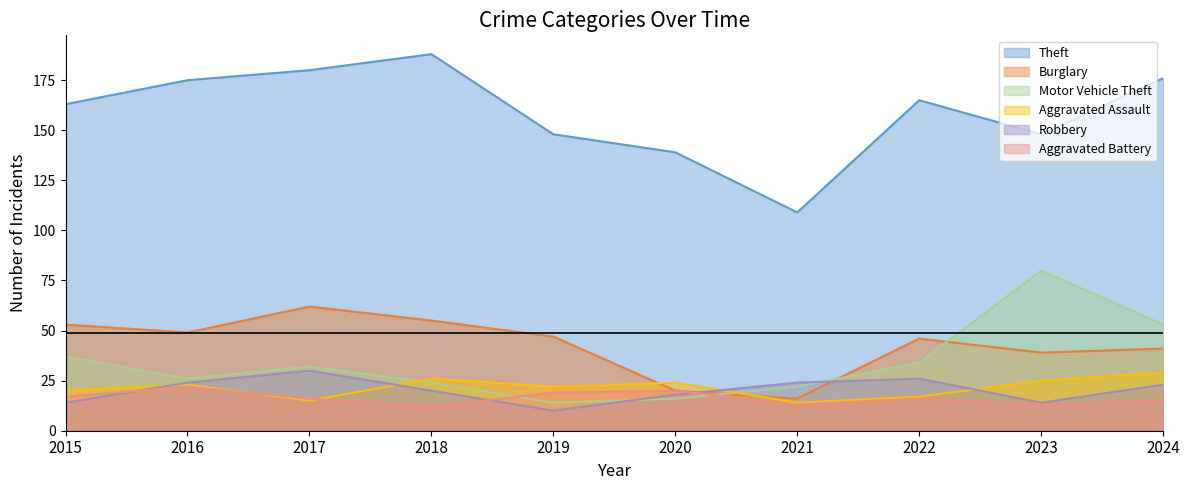

True or false: Robbery has more than 1 interior local peaks.

True